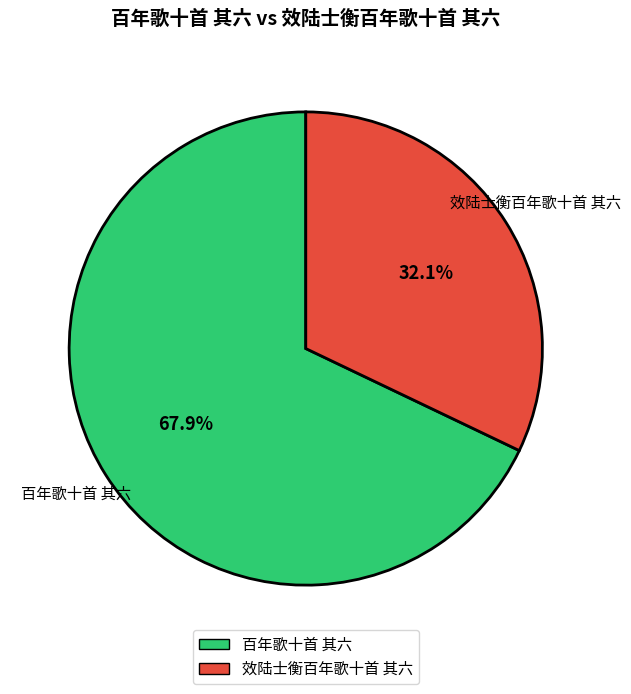

How many slices are in this pie chart?

2